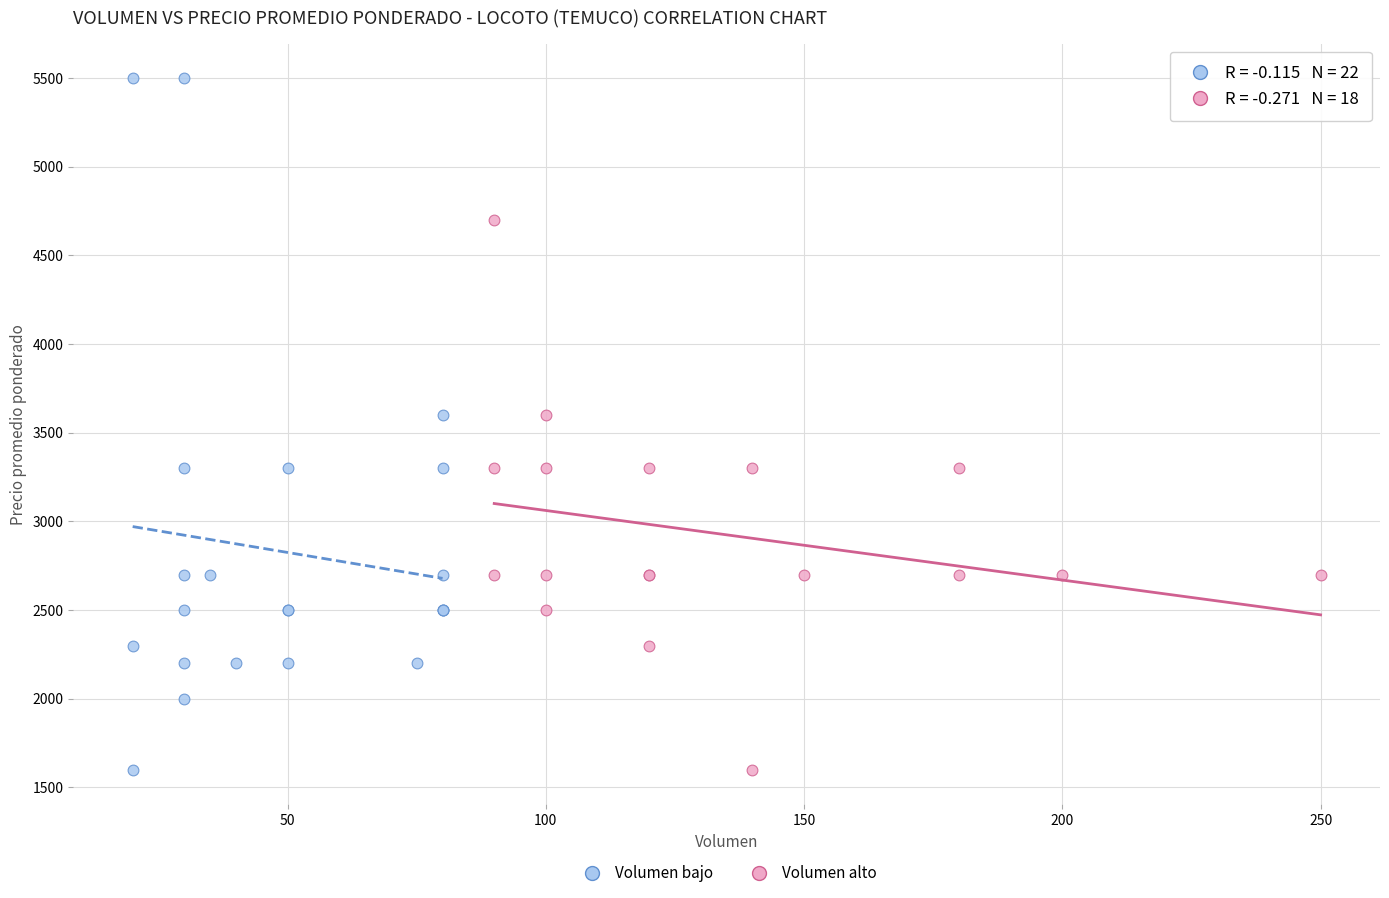

Which series has the widest spread of Y values?

Volumen bajo